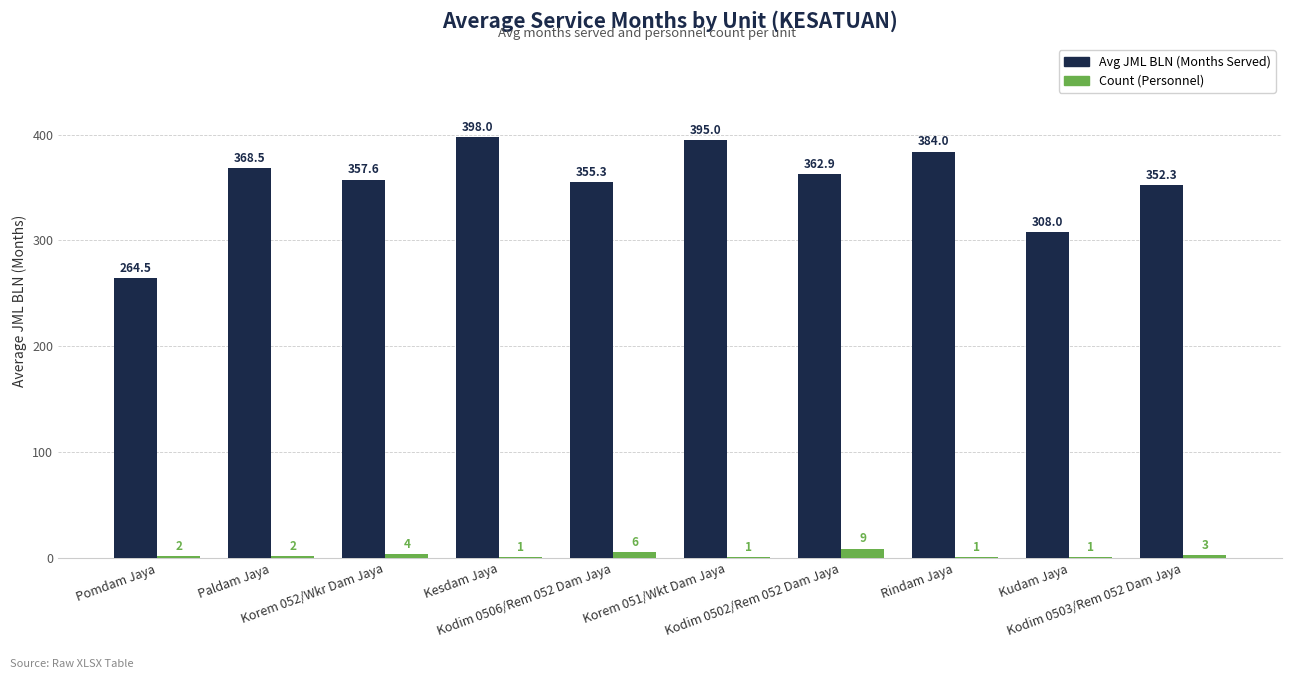

Which category has the lowest value across all series?

Kesdam Jaya